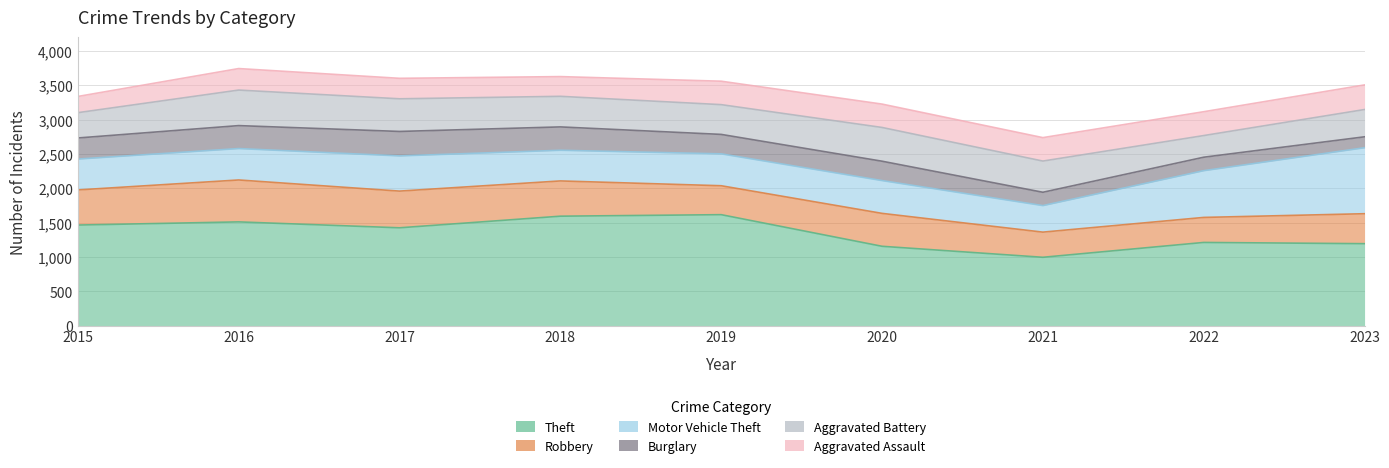

How many values in the Aggravated Assault series exceed 340?

4